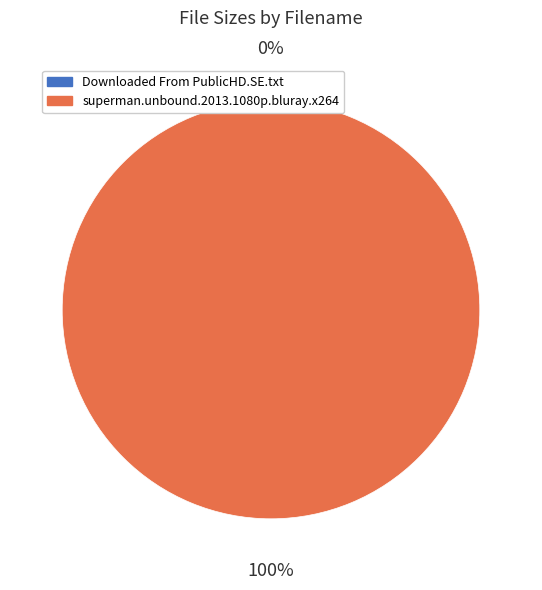

Is it true that superman.unbound.2013.1080p.bluray.x264 is 100% of the pie?

True